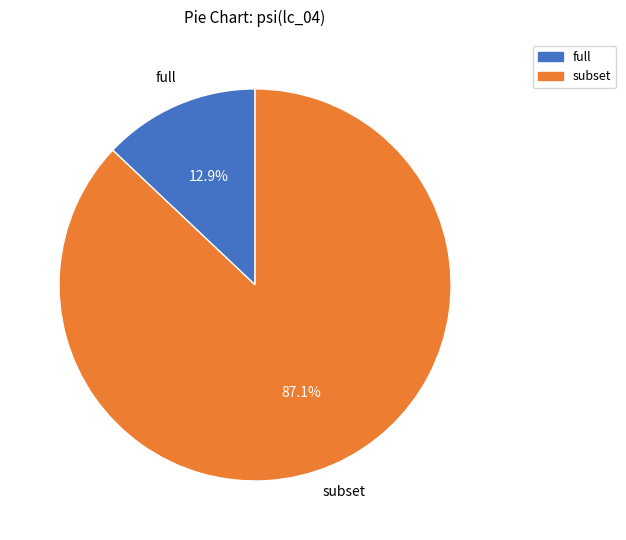

What portion of the pie excludes full?

87.1%